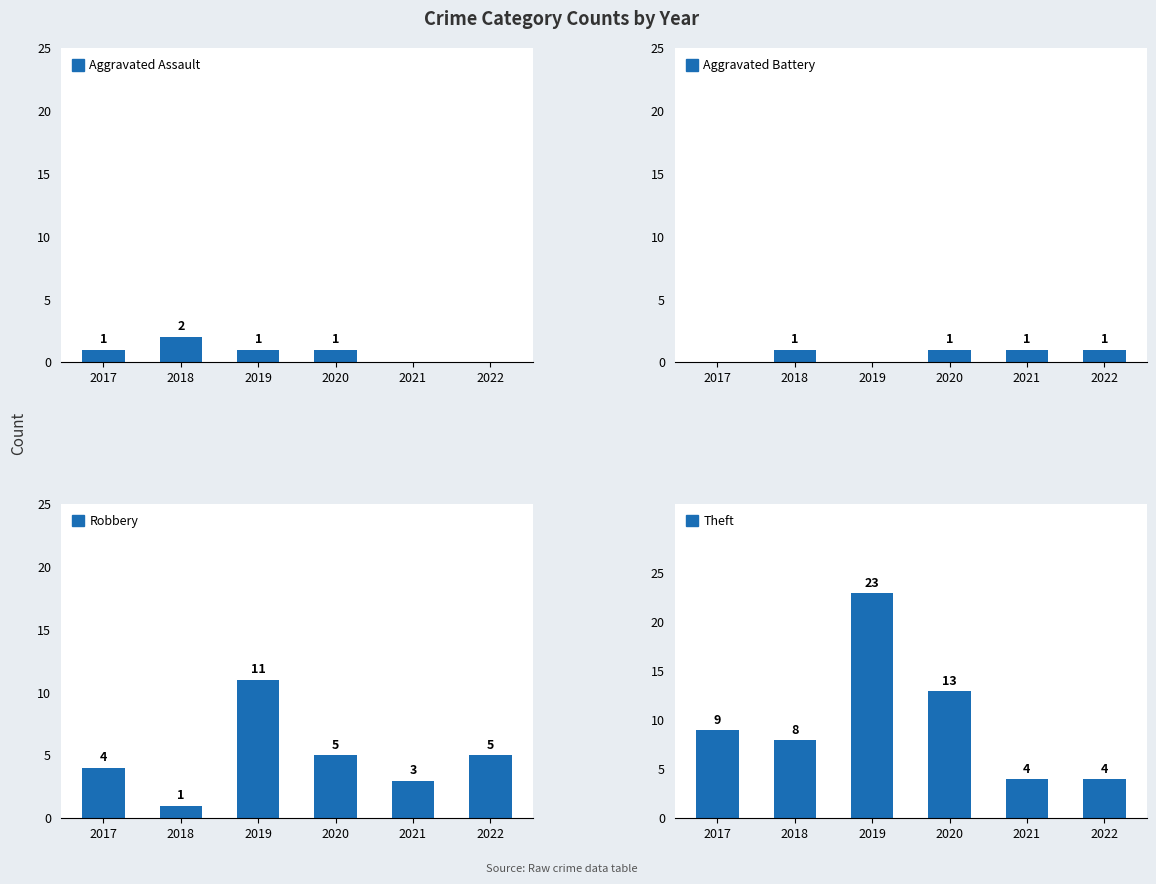

Reading left to right, list all the values displayed in this chart.

Aggravated Assault: 2017=1	2018=2	2019=1	2020=1	2021=0	2022=0
Aggravated Battery: 2017=0	2018=1	2019=0	2020=1	2021=1	2022=1
Robbery: 2017=4	2018=1	2019=11	2020=5	2021=3	2022=5
Theft: 2017=9	2018=8	2019=23	2020=13	2021=4	2022=4